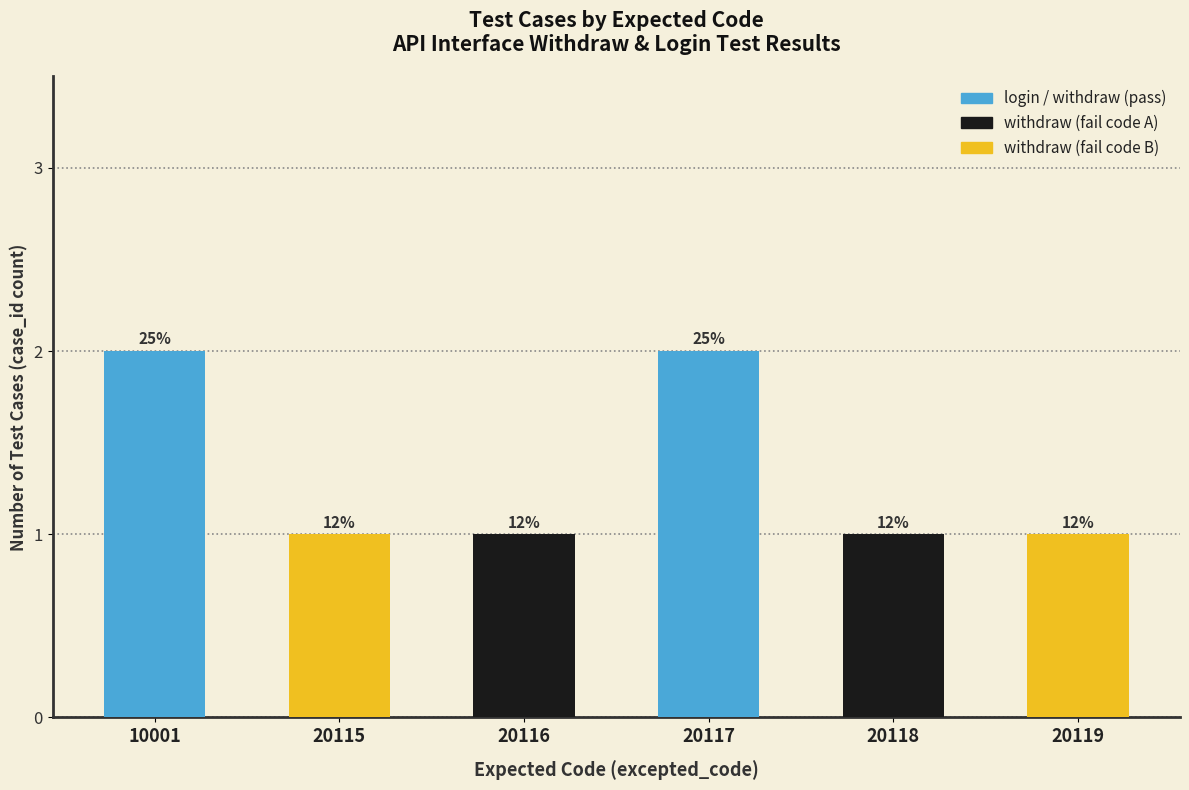

What is the ratio of the value at 20115 to the value at 20118?

1.0